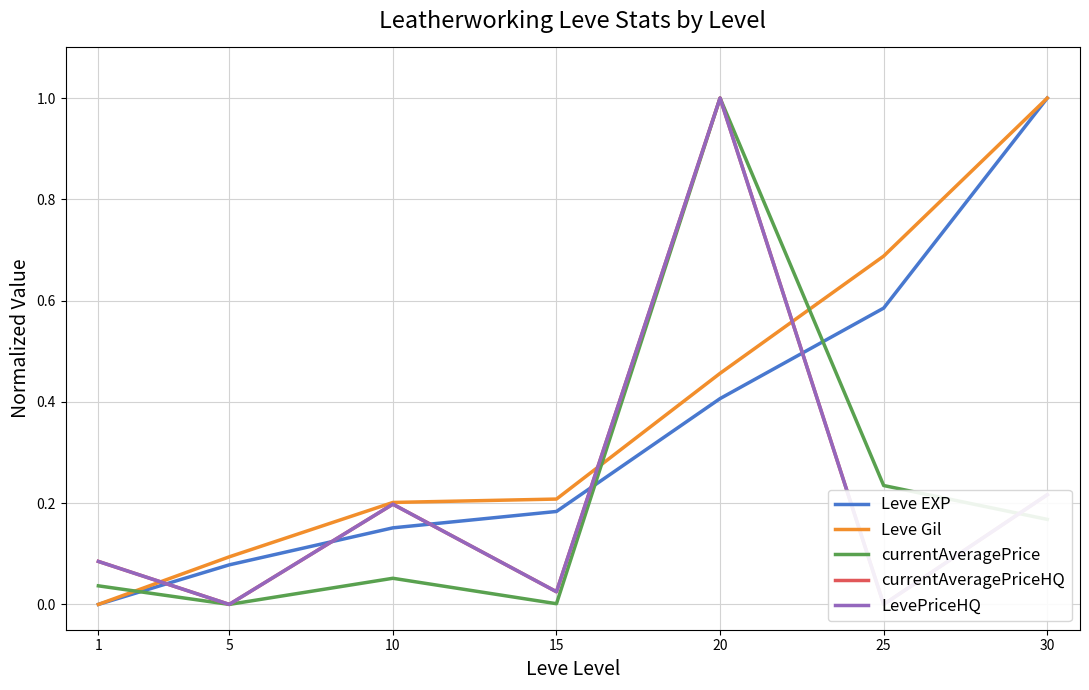

True or false: LevePriceHQ and currentAveragePriceHQ intersect in this chart.

False